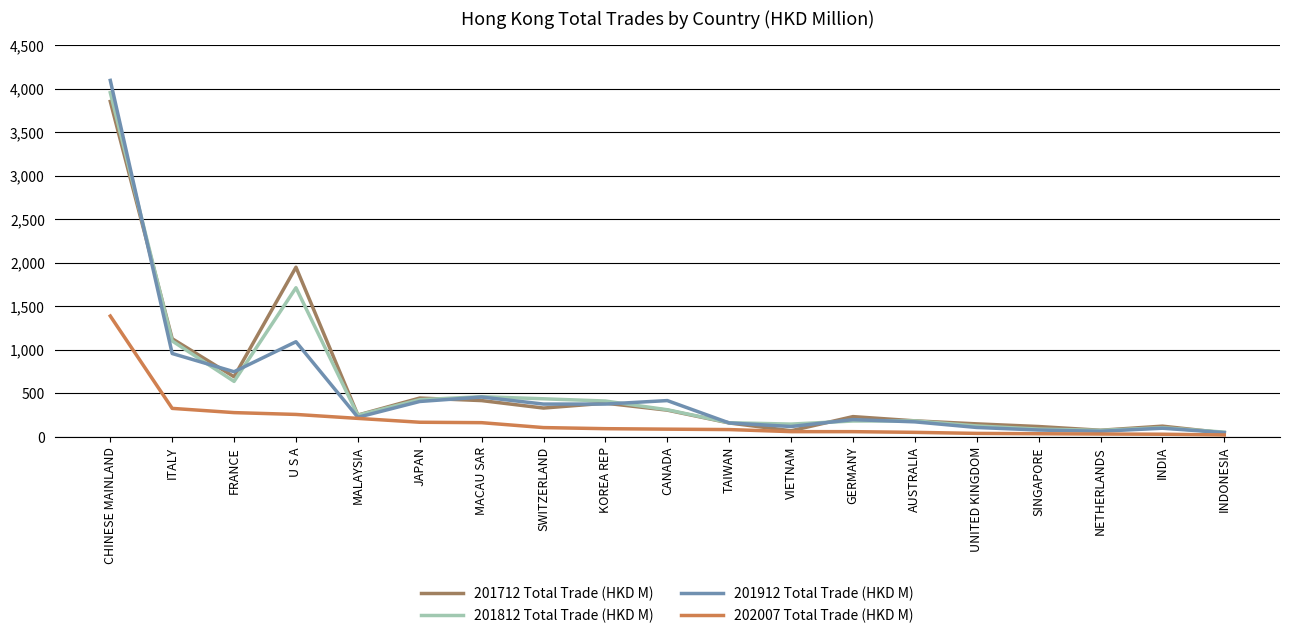

At which category is the sum across all series the highest?

CHINESE MAINLAND